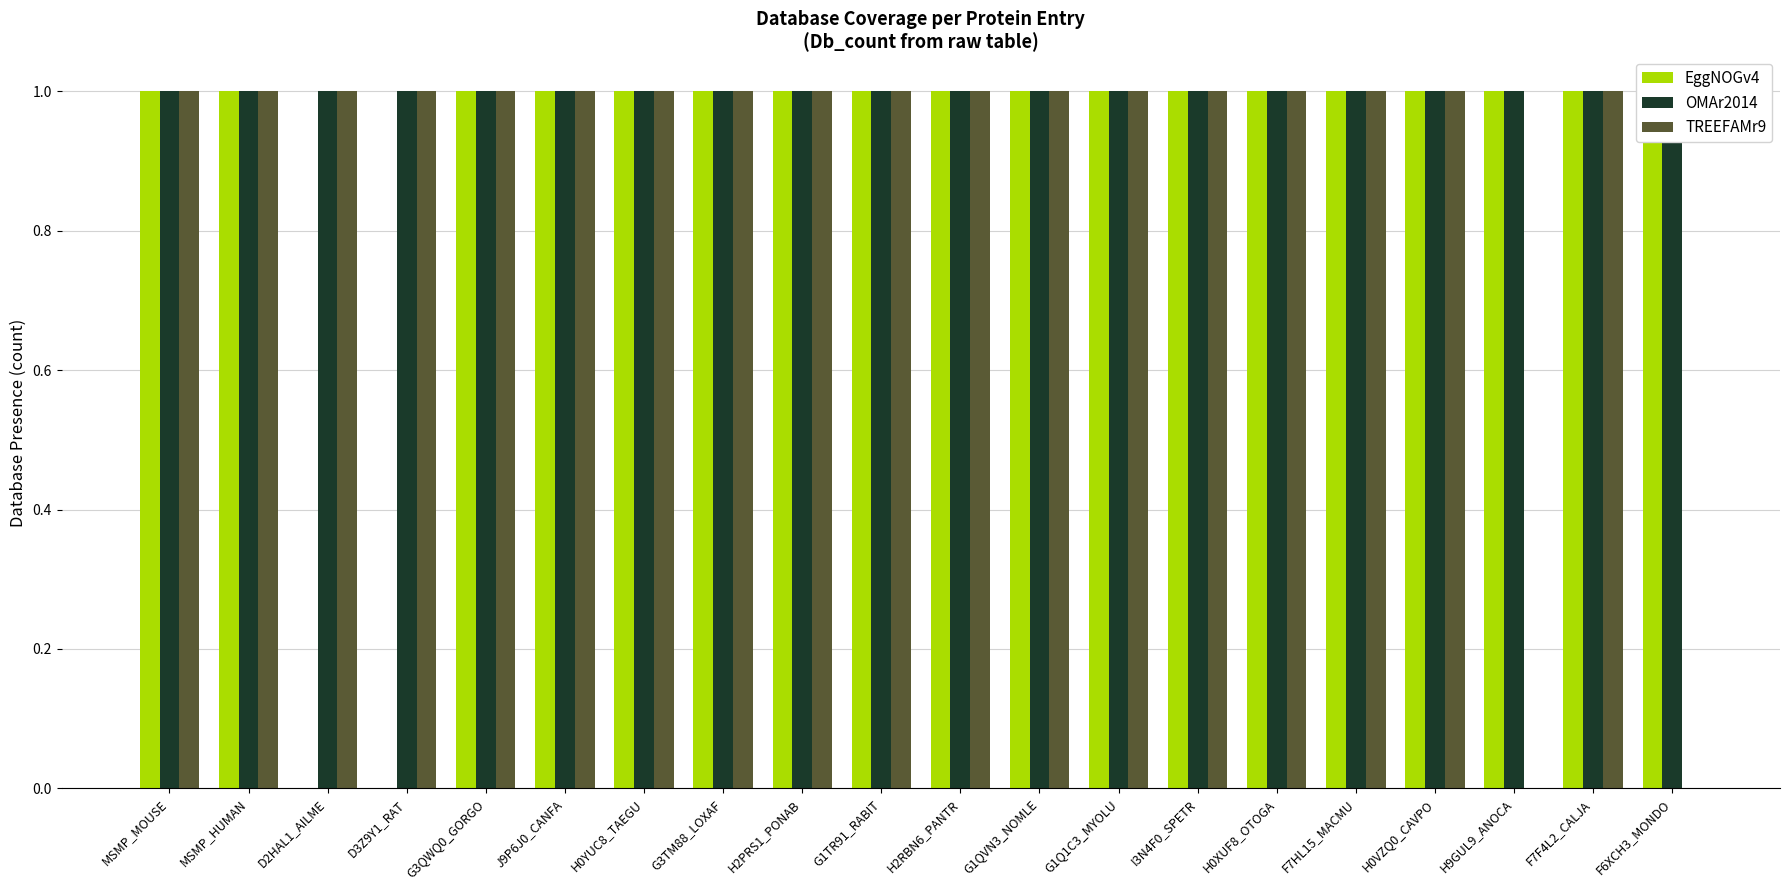

At which category does the chart reach its minimum across all series?

D2HAL1_AILME